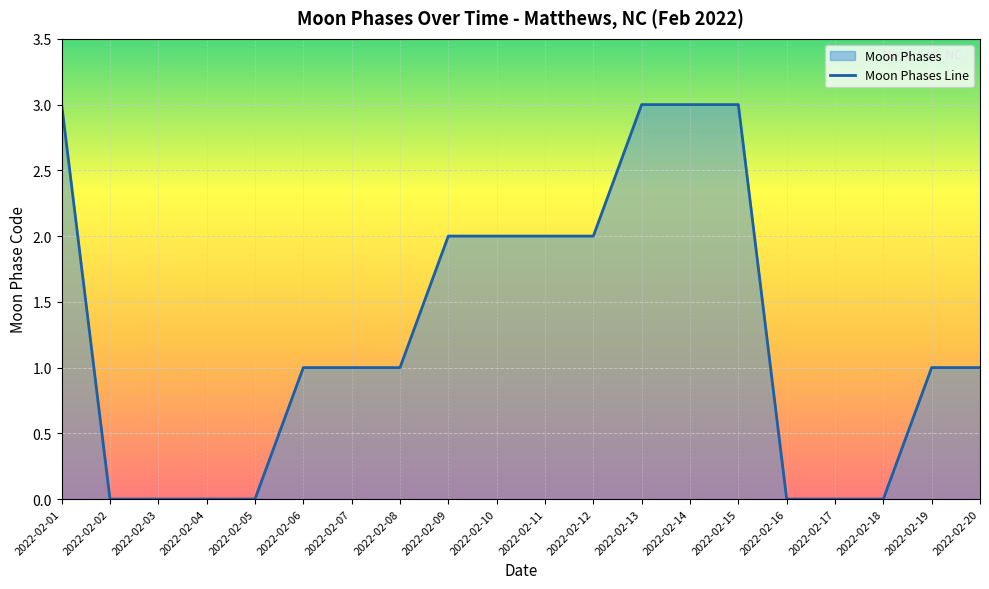

List the labels in order of value, largest first.

2022-02-01, 2022-02-13, 2022-02-14, 2022-02-15, 2022-02-09, 2022-02-10, 2022-02-11, 2022-02-12, 2022-02-06, 2022-02-07, 2022-02-08, 2022-02-19, 2022-02-20, 2022-02-02, 2022-02-03, 2022-02-04, 2022-02-05, 2022-02-16, 2022-02-17, 2022-02-18